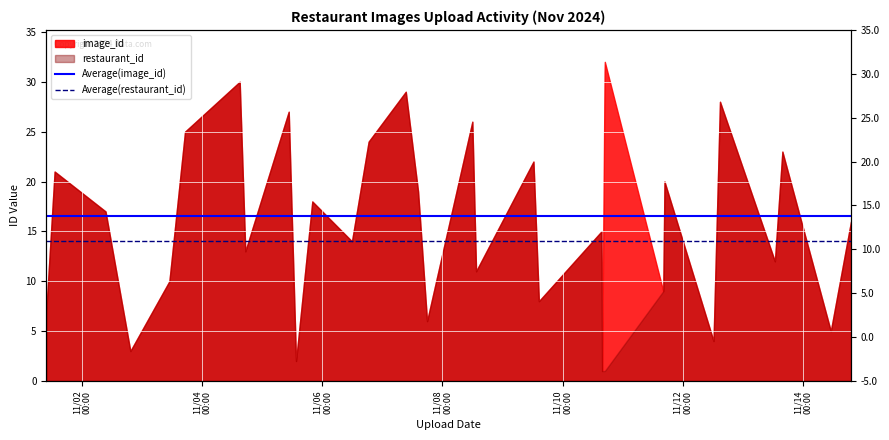

Is the value of Average(image_id) at 11/02
00:00 greater than the value of Average(restaurant_id) at 11/02
00:00?

Yes